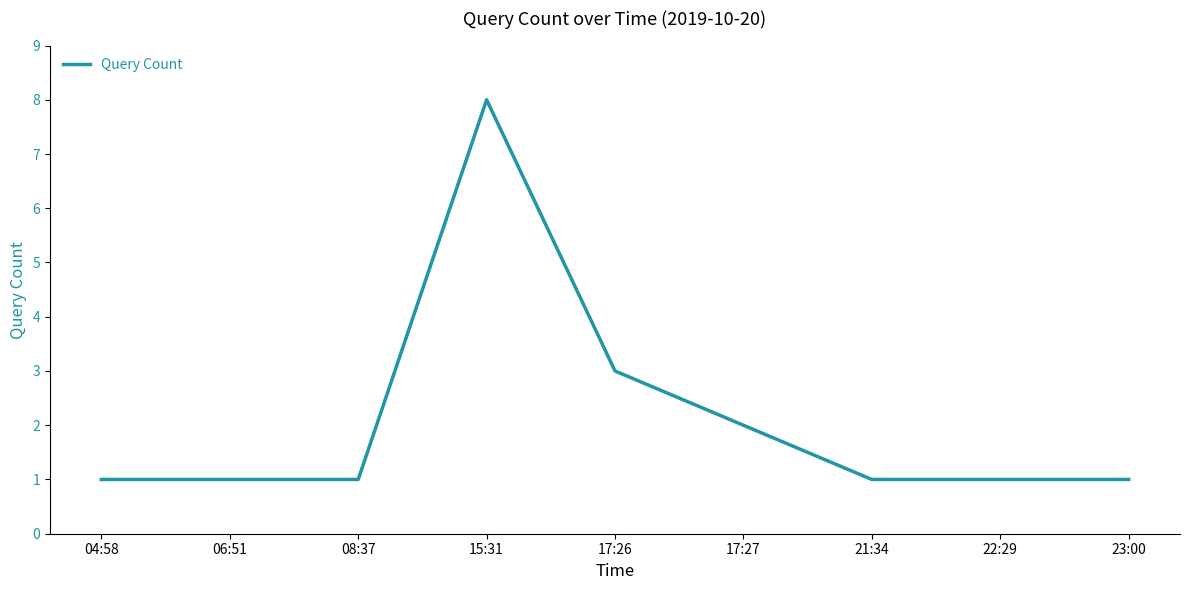

What position from the right is 15:31?

6